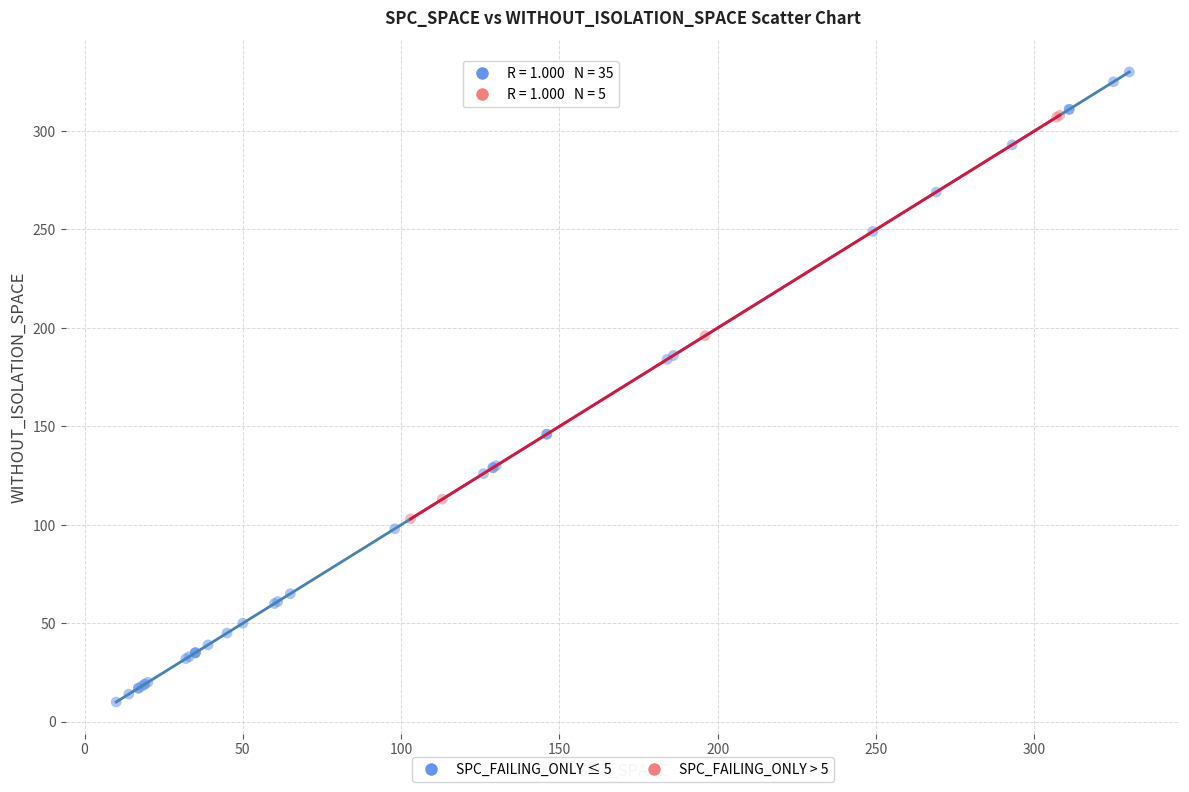

Which series reaches the minimum Y coordinate?

SPC_FAILING_ONLY ≤ 5